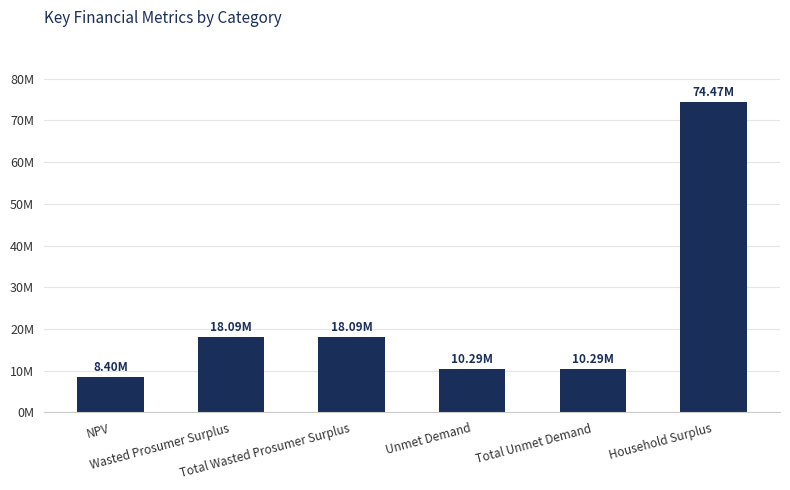

Reading right to left, extract all data points from this chart.

Household Surplus=74474199.9	Total Unmet Demand=10285071.6	Unmet Demand=10285071.6	Total Wasted Prosumer Surplus=18093321.8	Wasted Prosumer Surplus=18093321.8	NPV=8401802.3